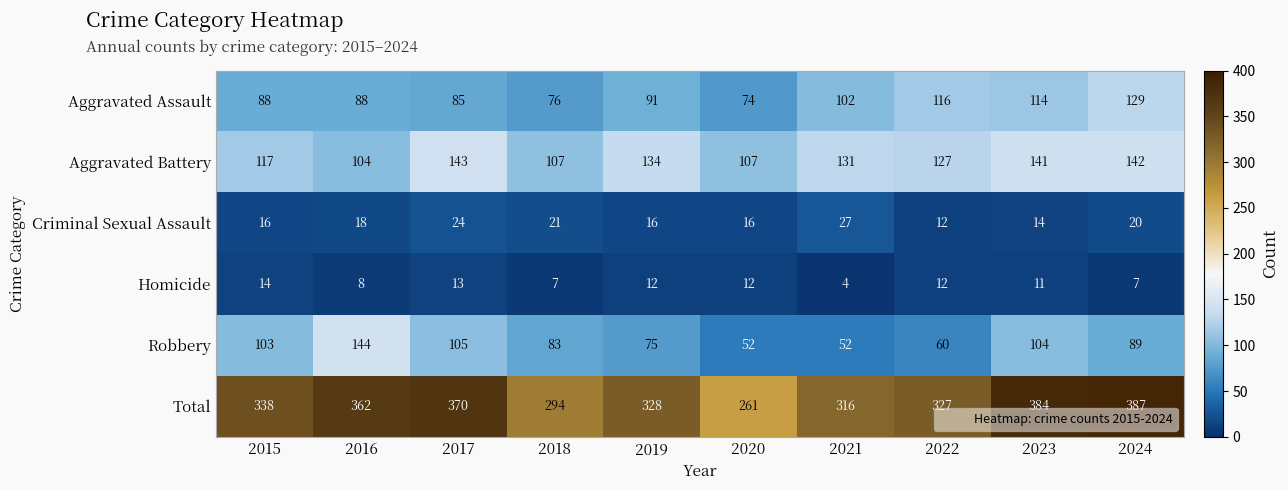

Between 2018 and 2023, which series saw the biggest shift?

Total